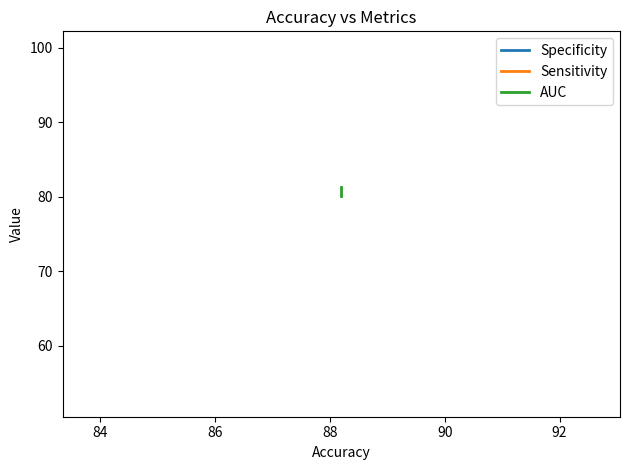

At 84, list the series in order from smallest to largest.

Specificity, AUC, Sensitivity